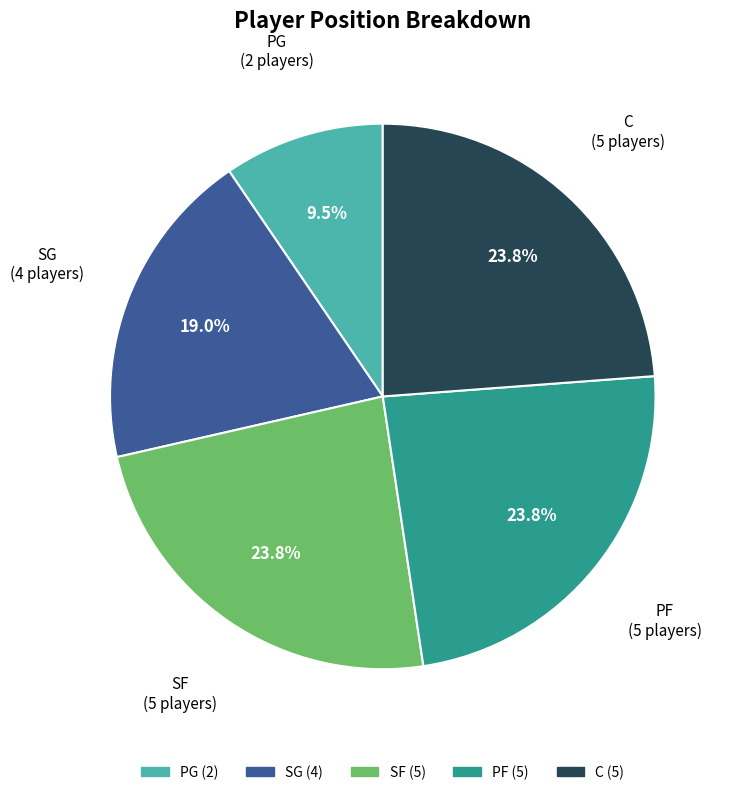

What is the smallest slice in the pie chart?

PG